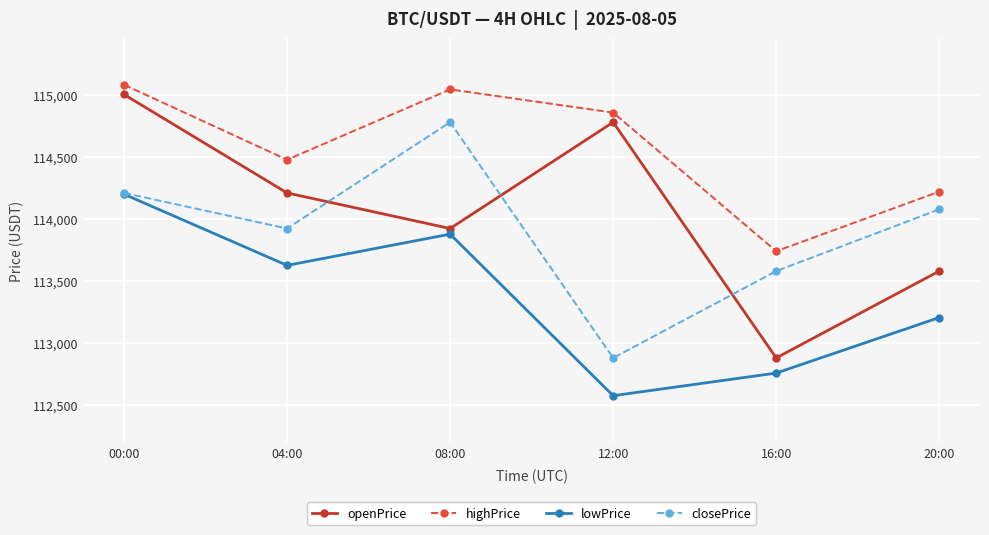

How many lines are shown in the chart?

4